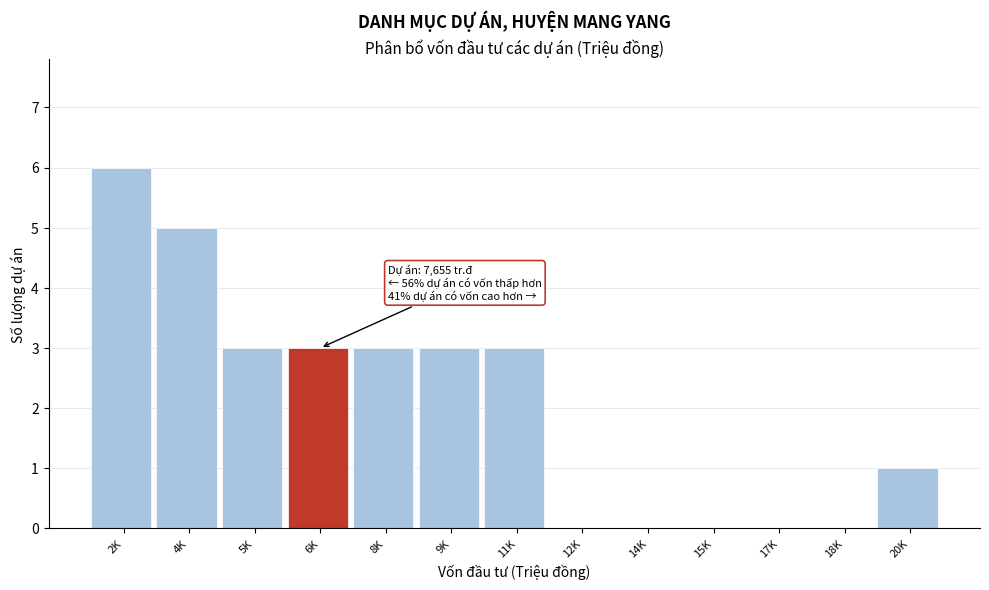

Reading left to right, list all the values displayed in this chart.

2K=6	4K=5	5K=3	6K=3	8K=3	9K=3	11K=3	12K=0	14K=0	15K=0	17K=0	18K=0	20K=1